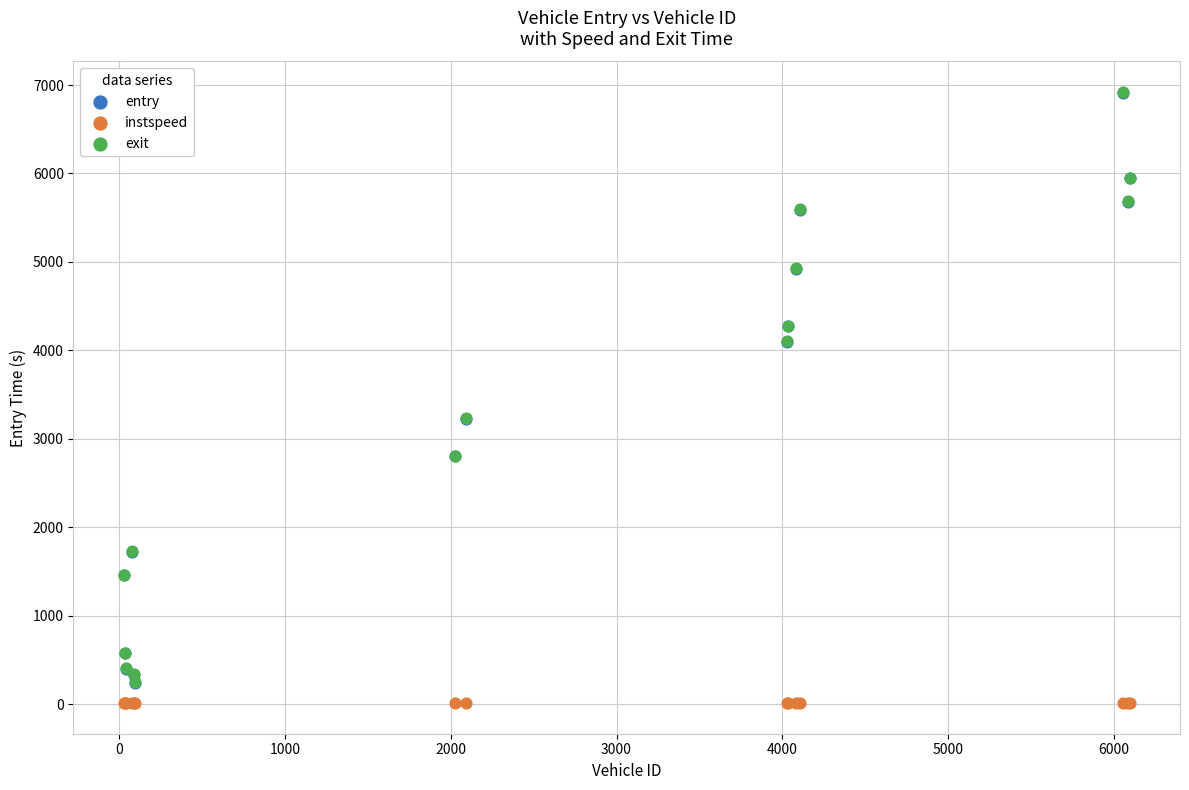

Which series reaches the minimum Y coordinate?

instspeed